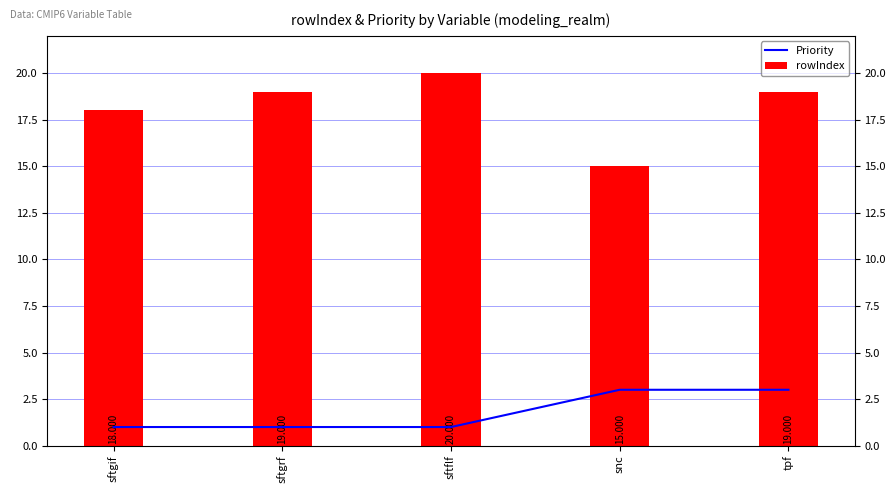

The value of Priority at snc is 3. True or false?

True